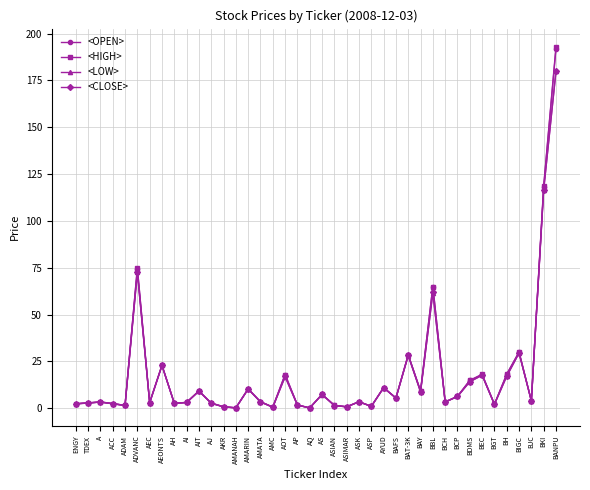

Which series has the widest spread of values?

<HIGH>